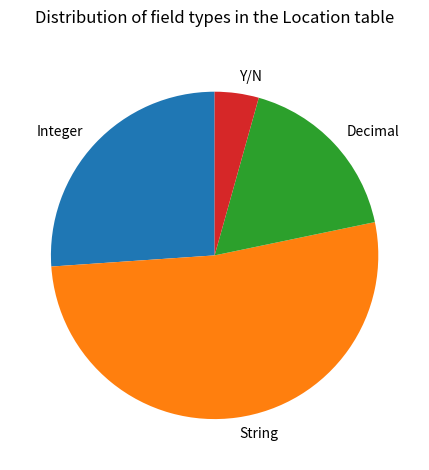

Does String represent more than half of the total?

Yes